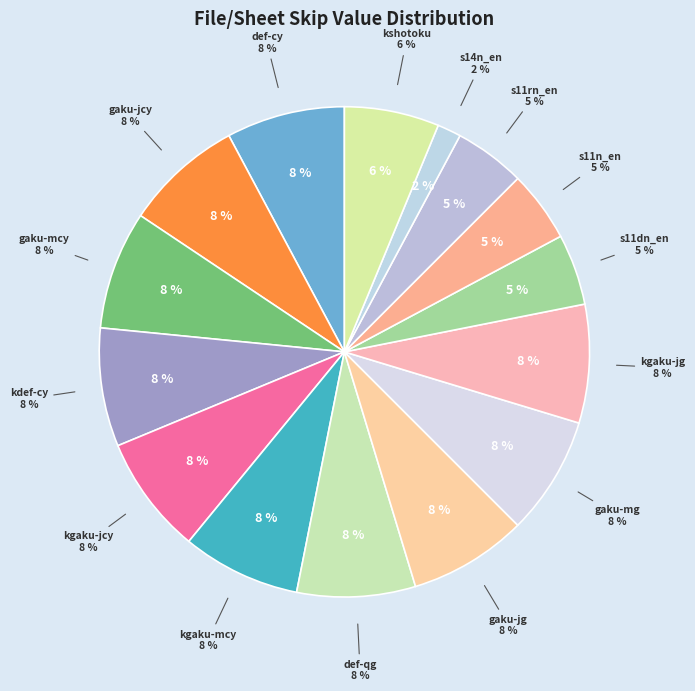

Which slice is the smallest?

s14n_en